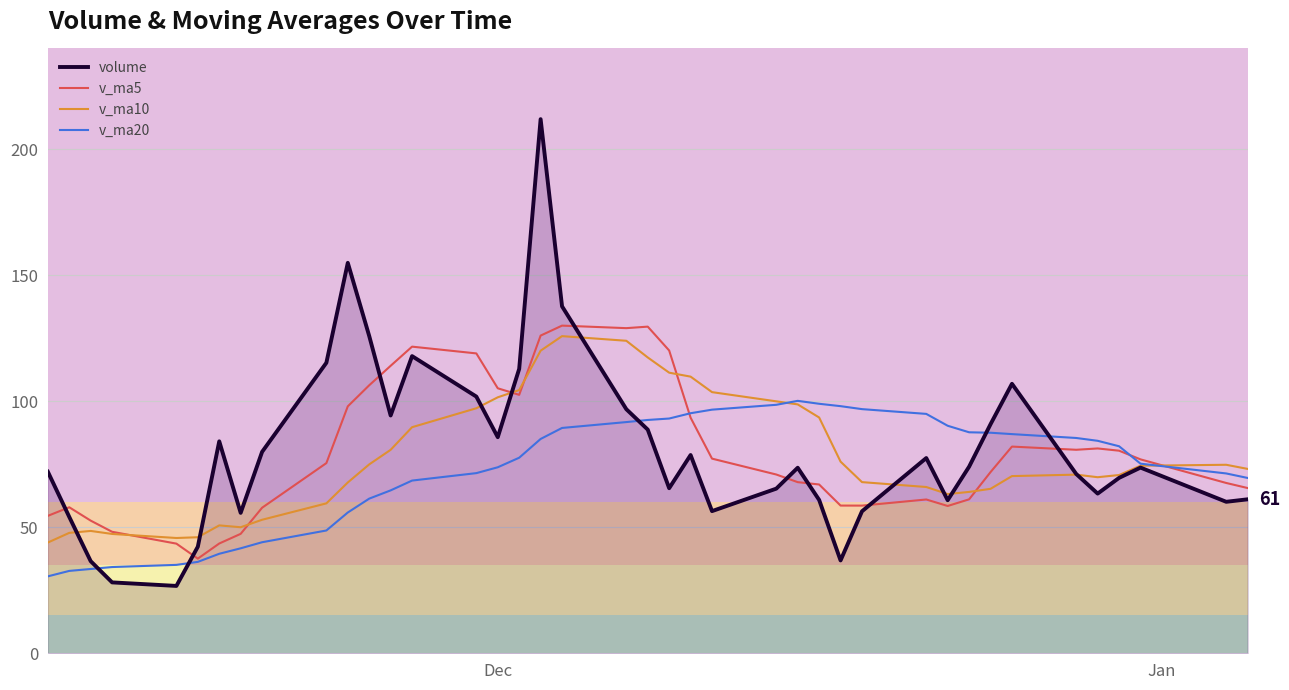

What is the smallest value displayed?

26.7